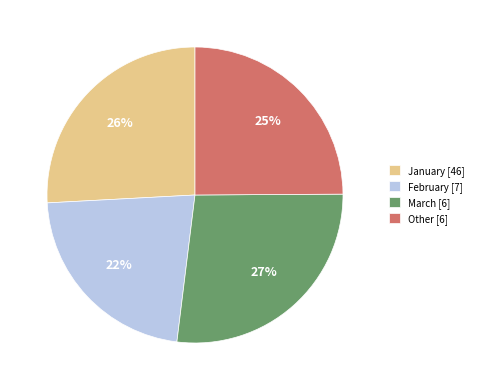

Is there any slice that represents more than half of the pie?

No